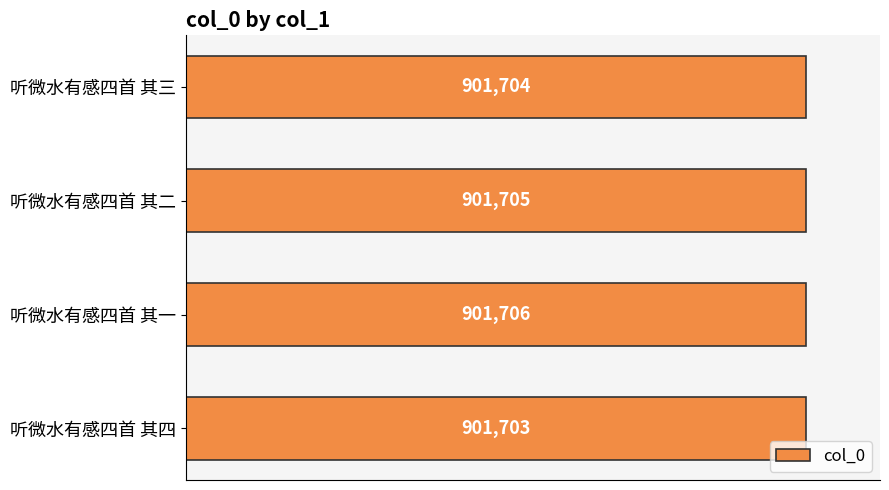

Which label corresponds to the smallest value in the chart?

听微水有感四首 其四